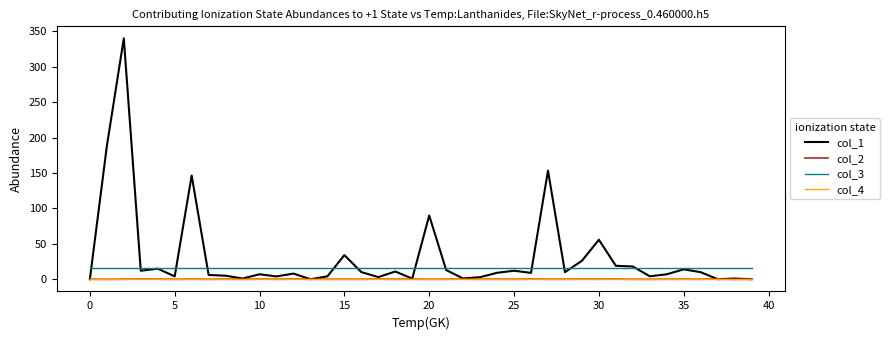

True or false: col_4 and col_3 intersect in this chart.

False